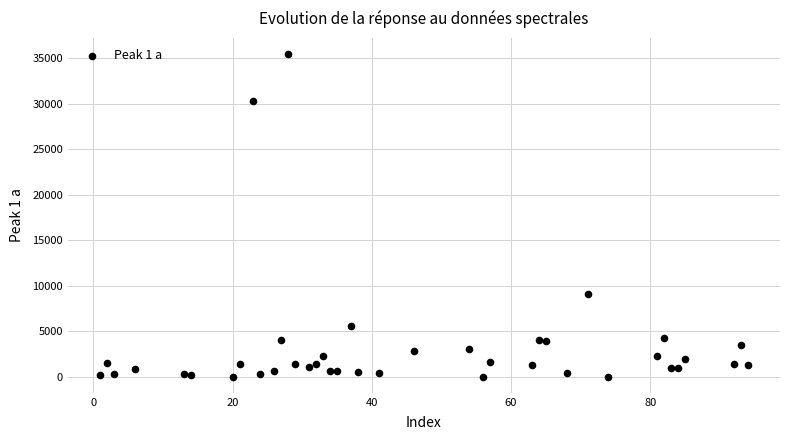

What Y value in the scatter plot is closest to 17732?

9041.8